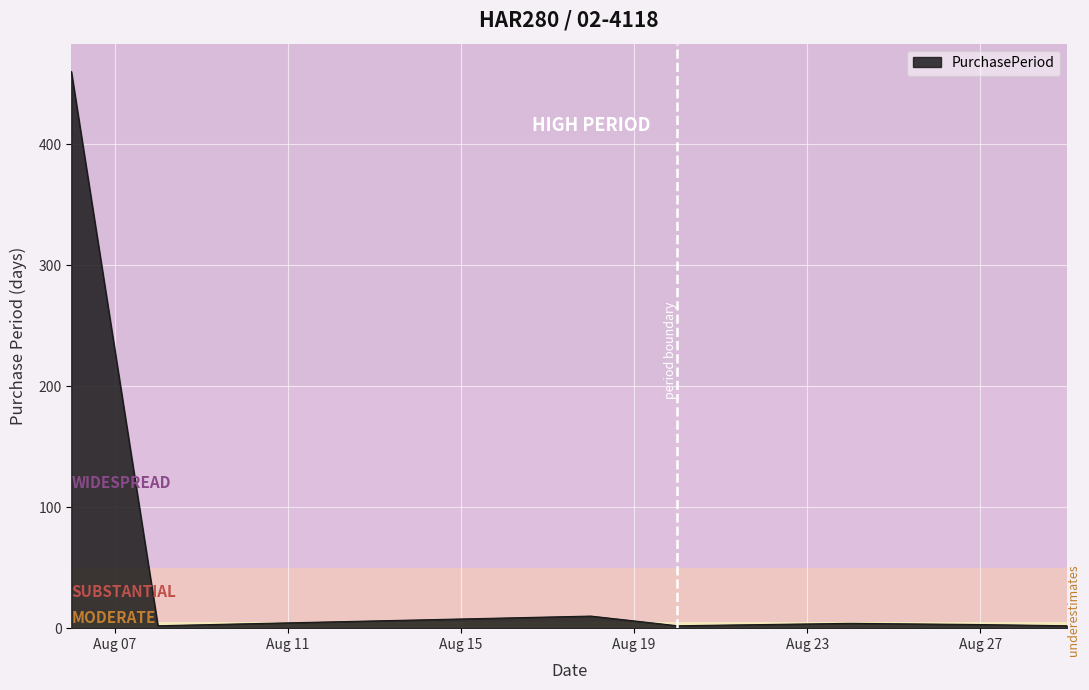

What is the maximum value shown in the chart?

460